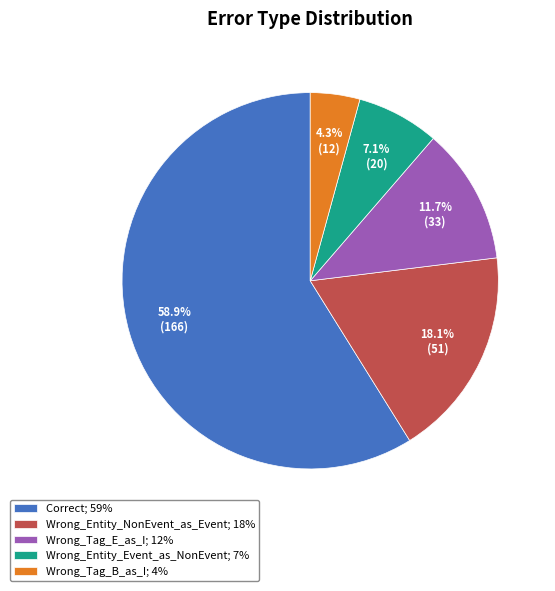

Does Wrong_Entity_Event_as_NonEvent account for over 50% of the chart?

No